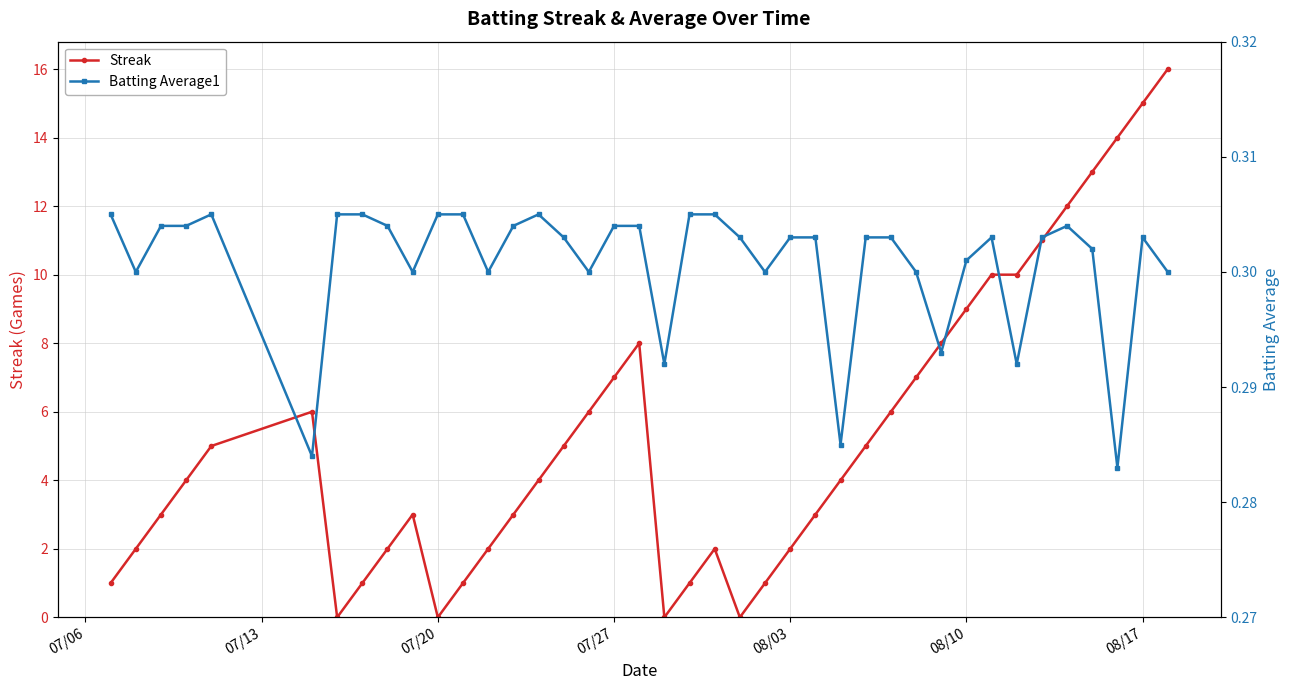

True or false: Streak has more than 2 interior local peaks.

True